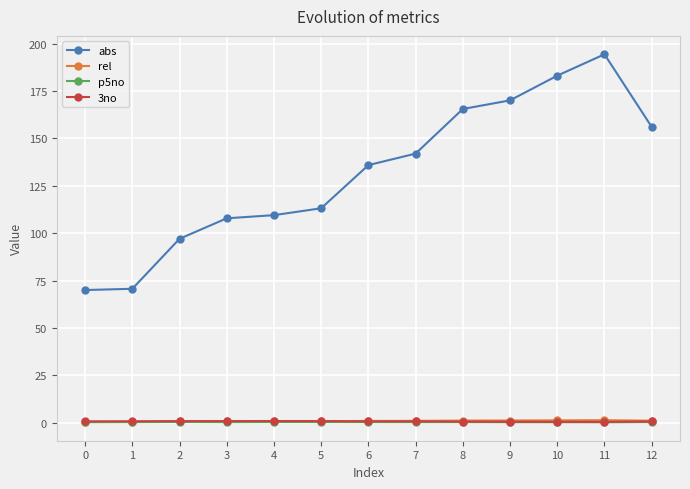

Is the value of rel at 5 greater than the value of abs at 5?

No